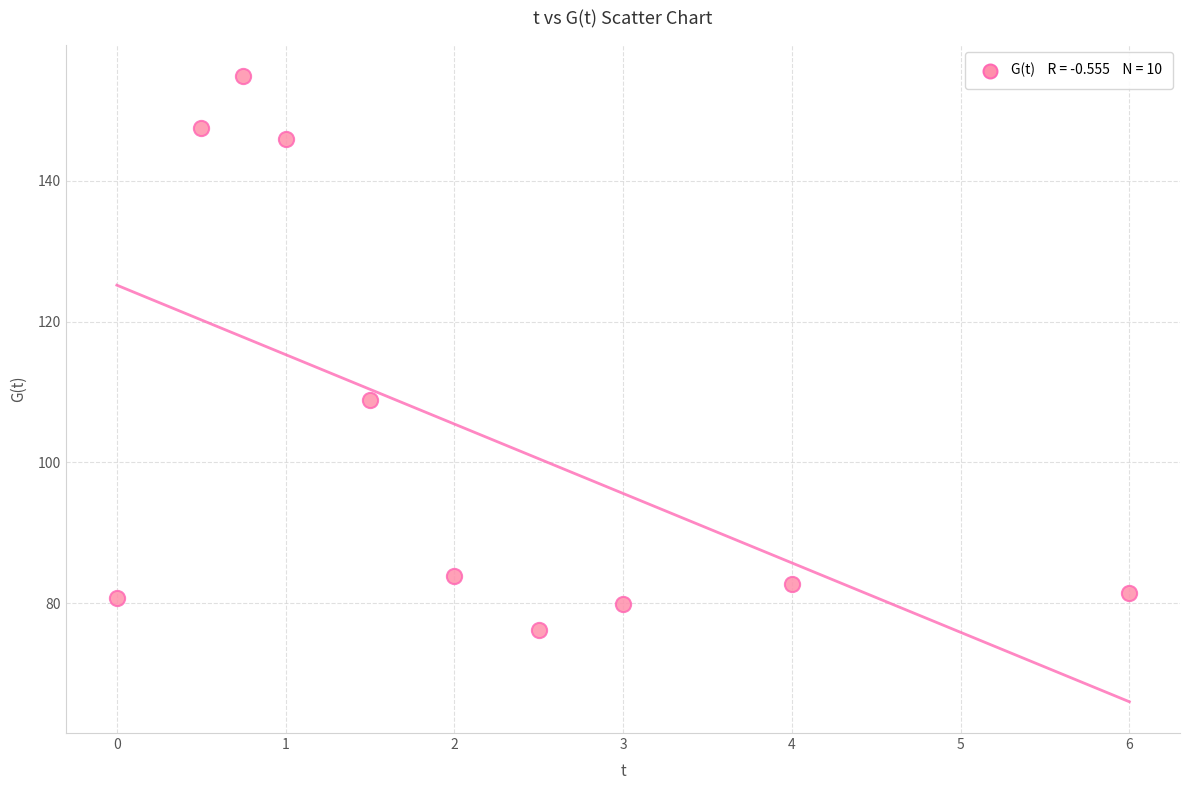

What Y value in the scatter plot is closest to 115?

108.9